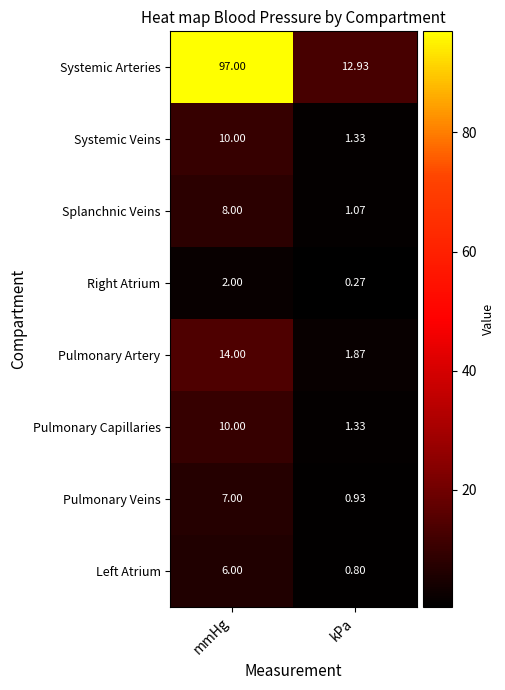

What is the spread (max minus min) of values at kPa?

12.7